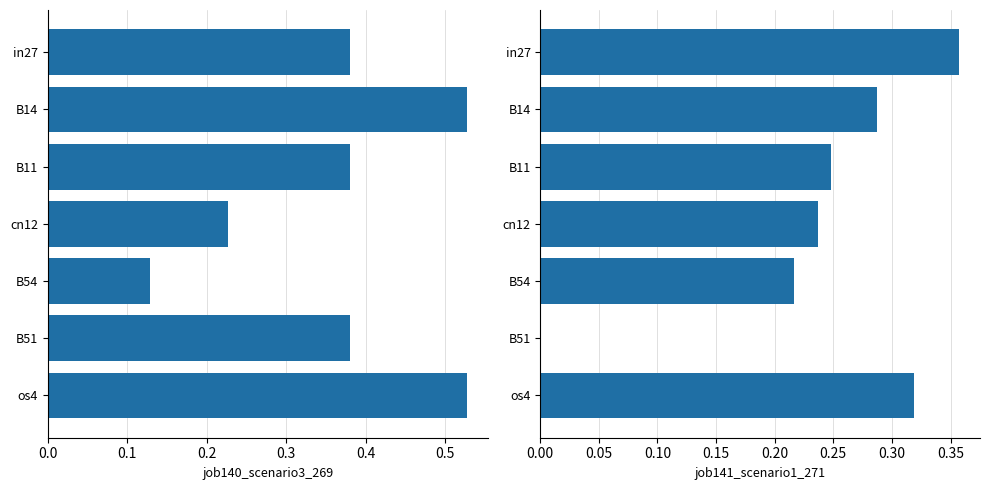

How many job140_scenario3_269 values are between 0 and 1?

7